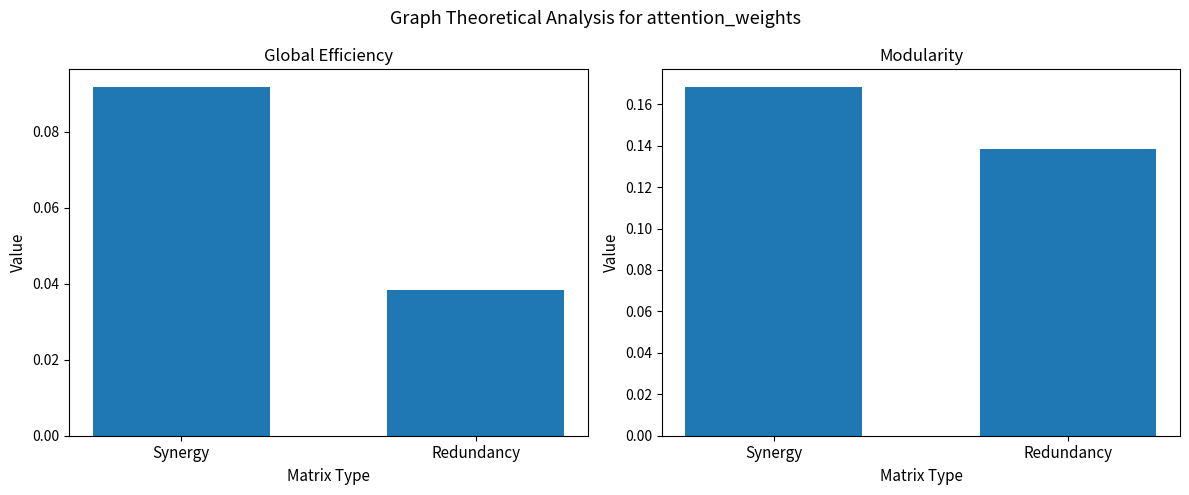

Which series has the largest total across all categories?

Modularity